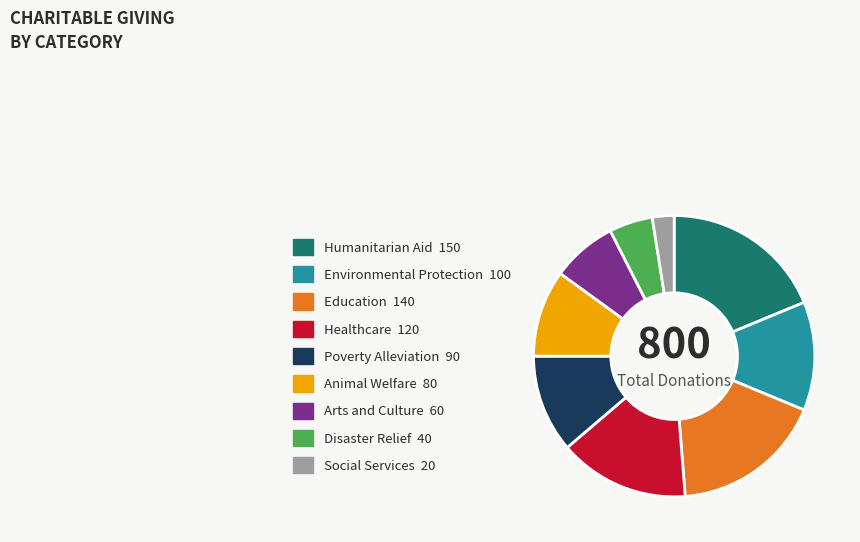

True or false: Poverty Alleviation 90 accounts for 11% of the total.

True